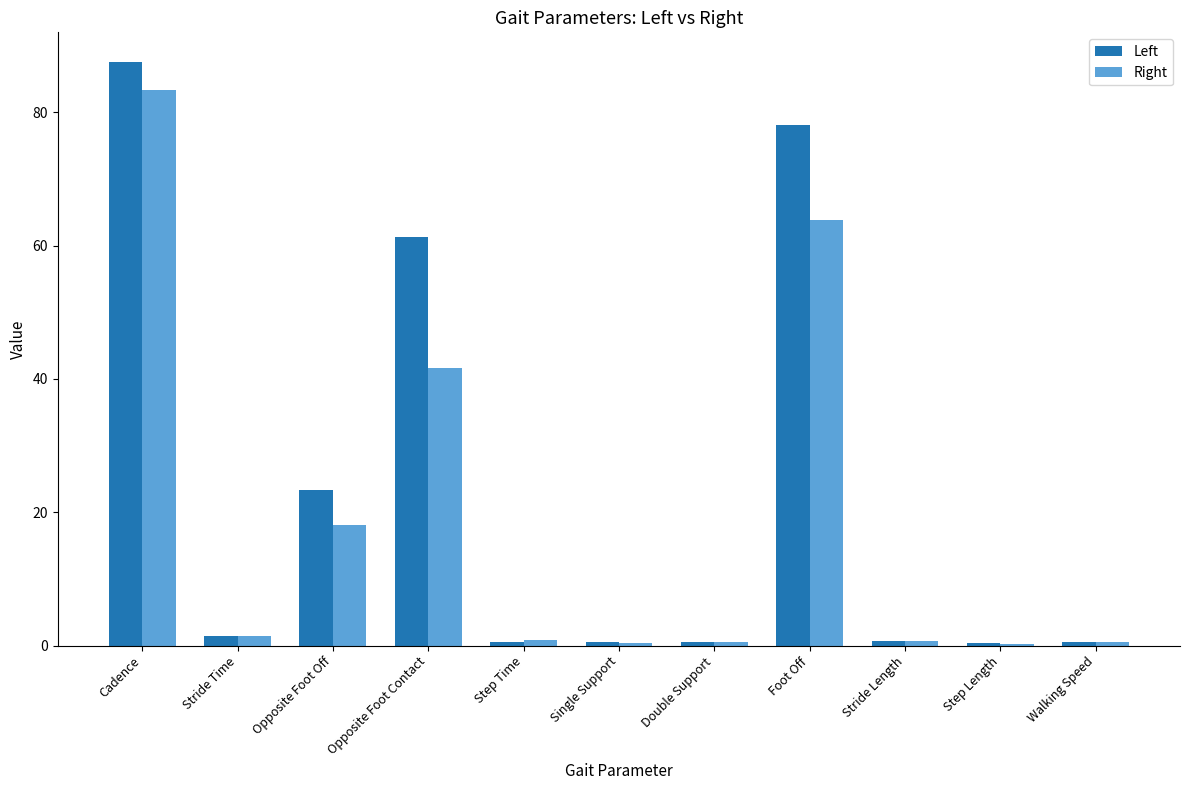

Which category has the highest value in the Left series?

Cadence